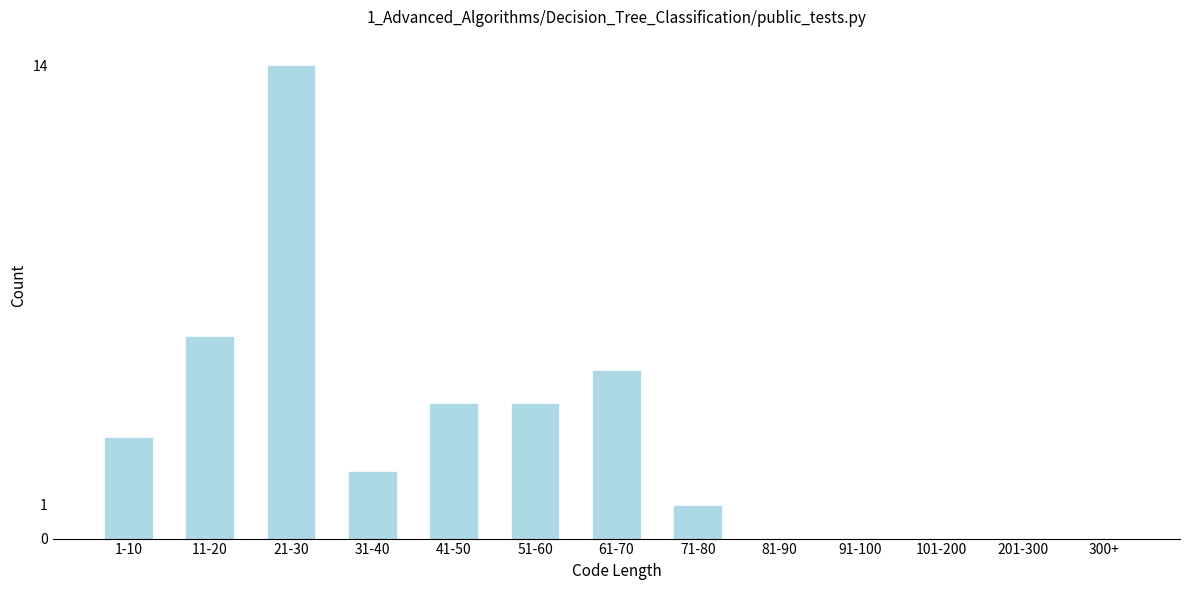

Reading left to right, list all the values displayed in this chart.

1-10=3	11-20=6	21-30=14	31-40=2	41-50=4	51-60=4	61-70=5	71-80=1	81-90=0	91-100=0	101-200=0	201-300=0	300+=0